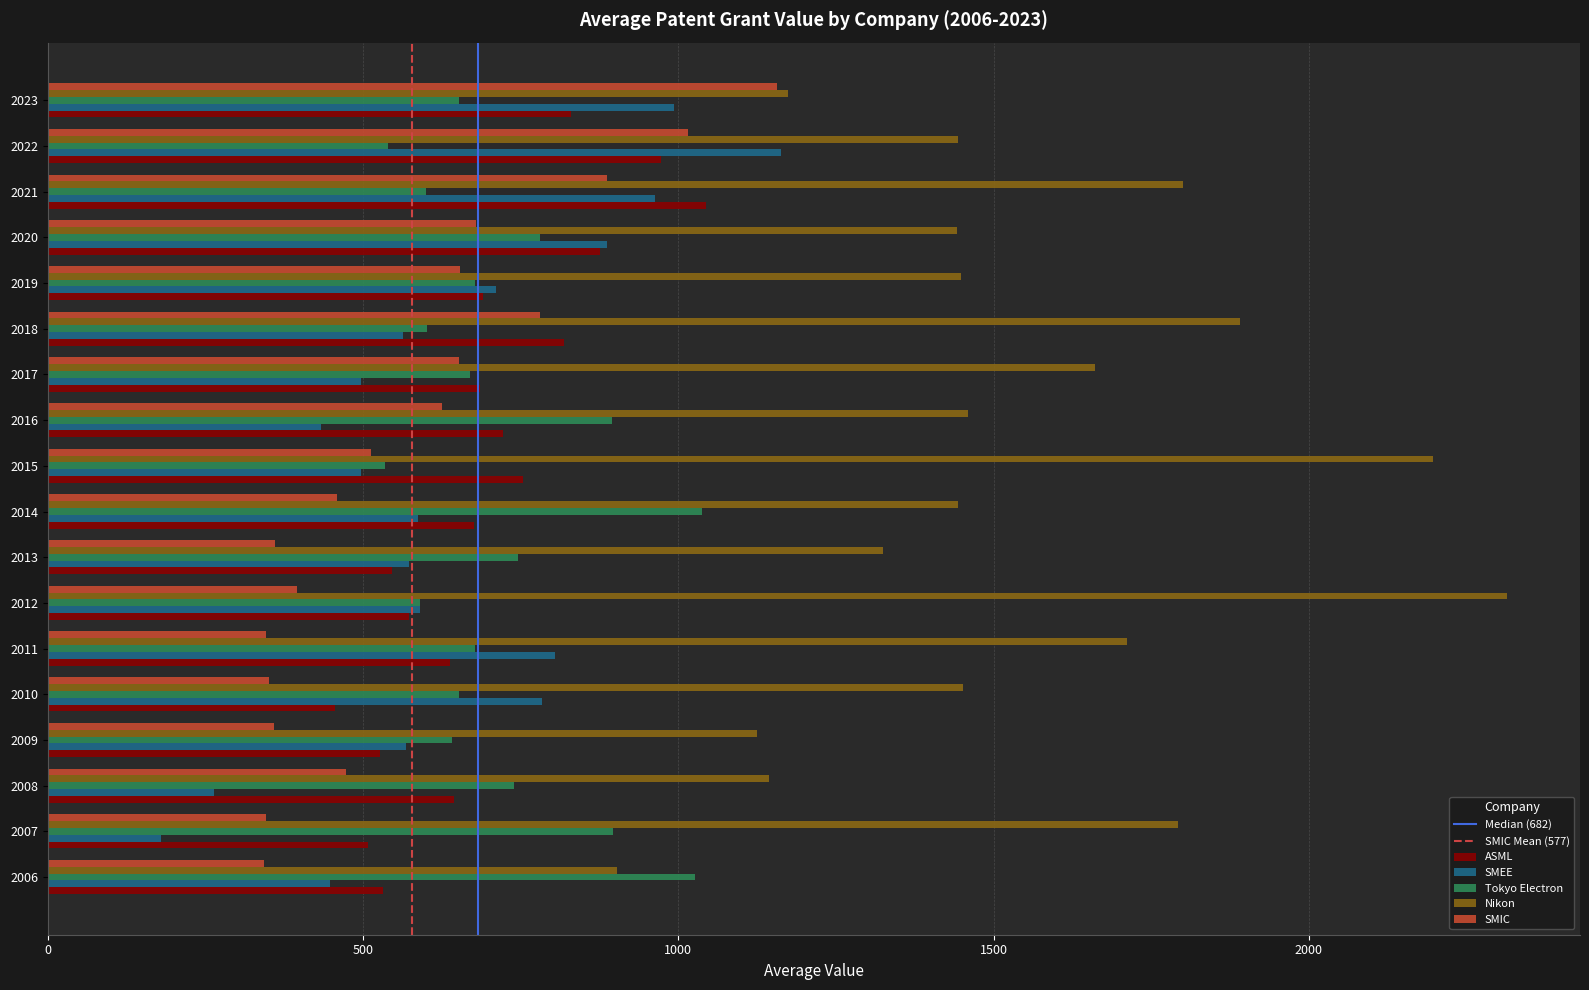

At how many categories does at least one series exceed 1488?

7